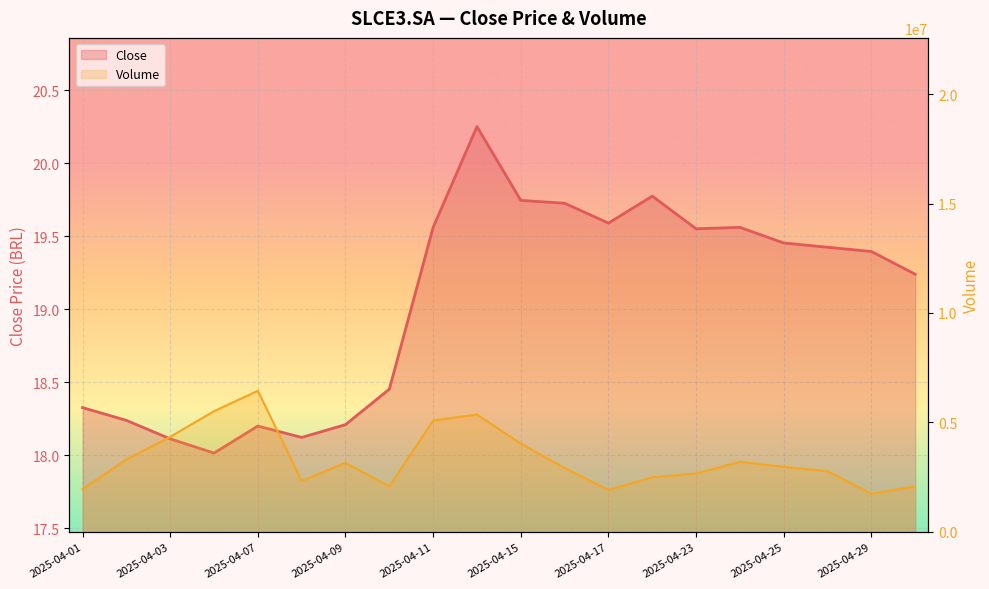

How many data points in Close are above 19?

12